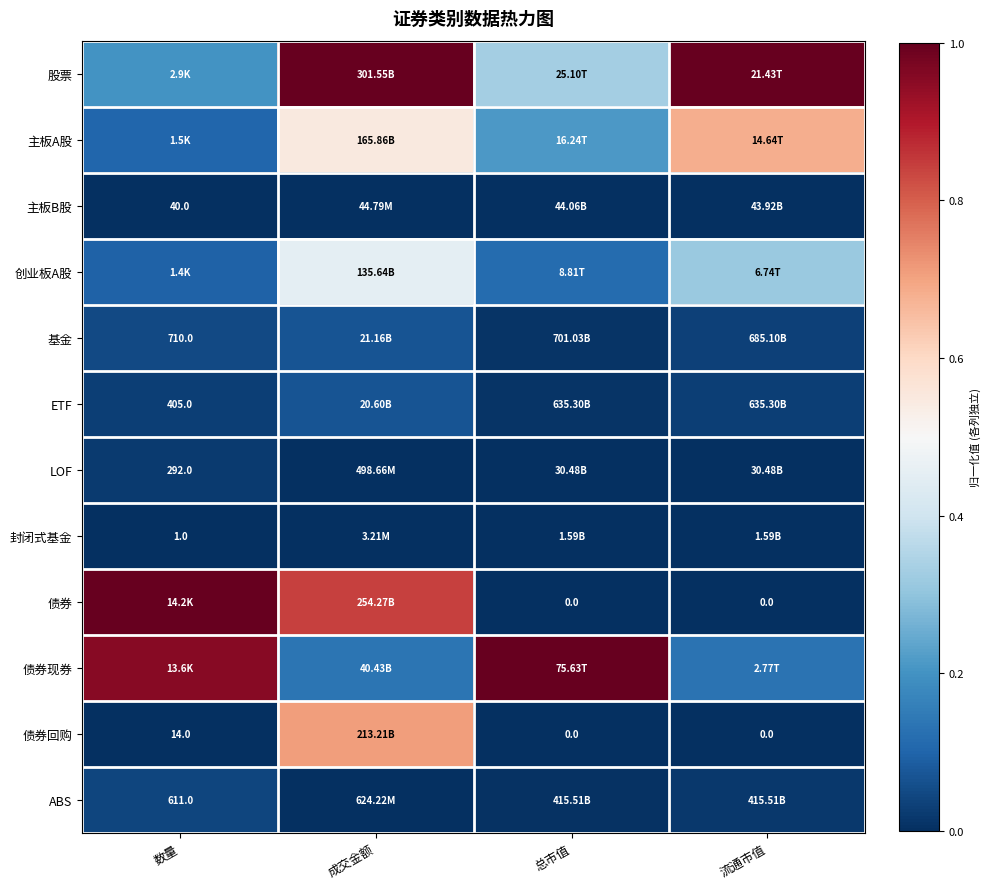

Where is 债券回购 nearest to the value 0?

总市值